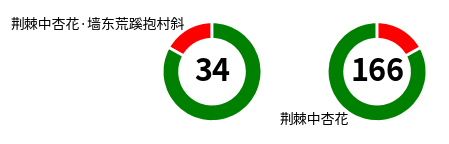

What percentage do 荆棘中杏花·墙东荒蹊抱村斜 and 荆棘中杏花 together represent?

100.0%